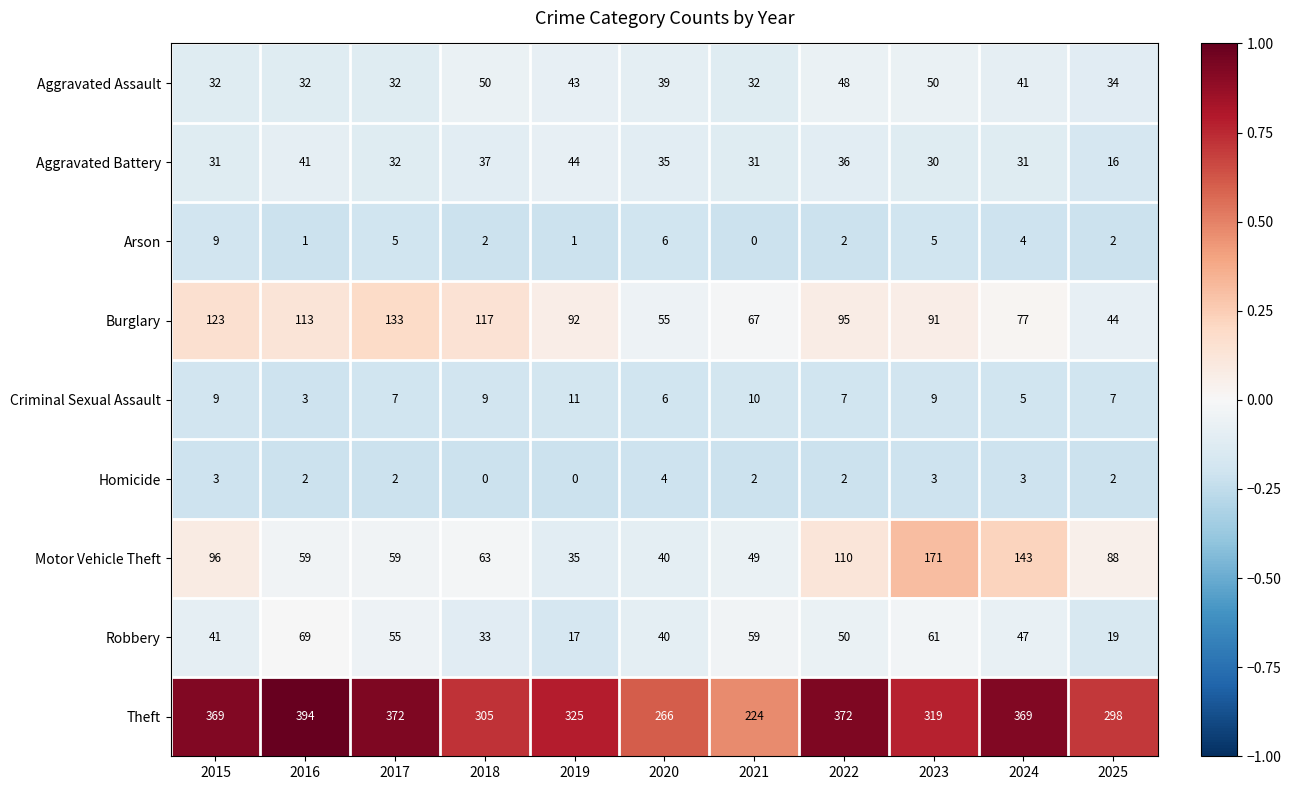

Which label corresponds to the largest value in the chart?

2016